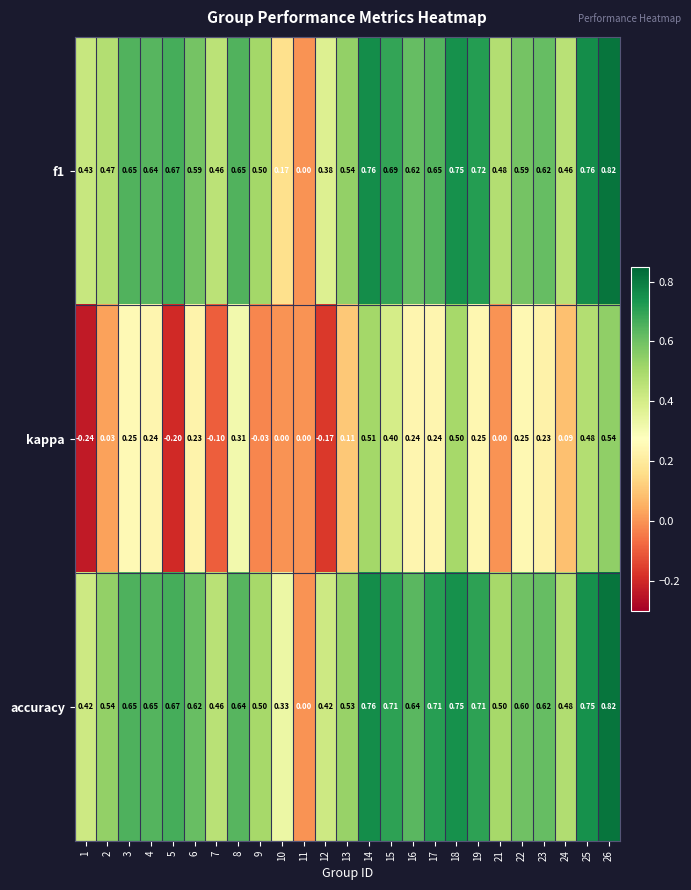

Is the value of kappa at 9 greater than the value of f1 at 3?

No